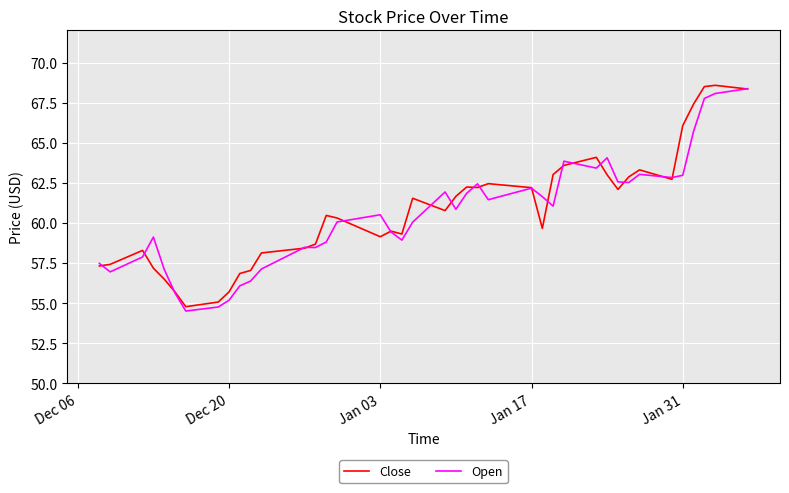

What is the minimum value for Close?

54.8